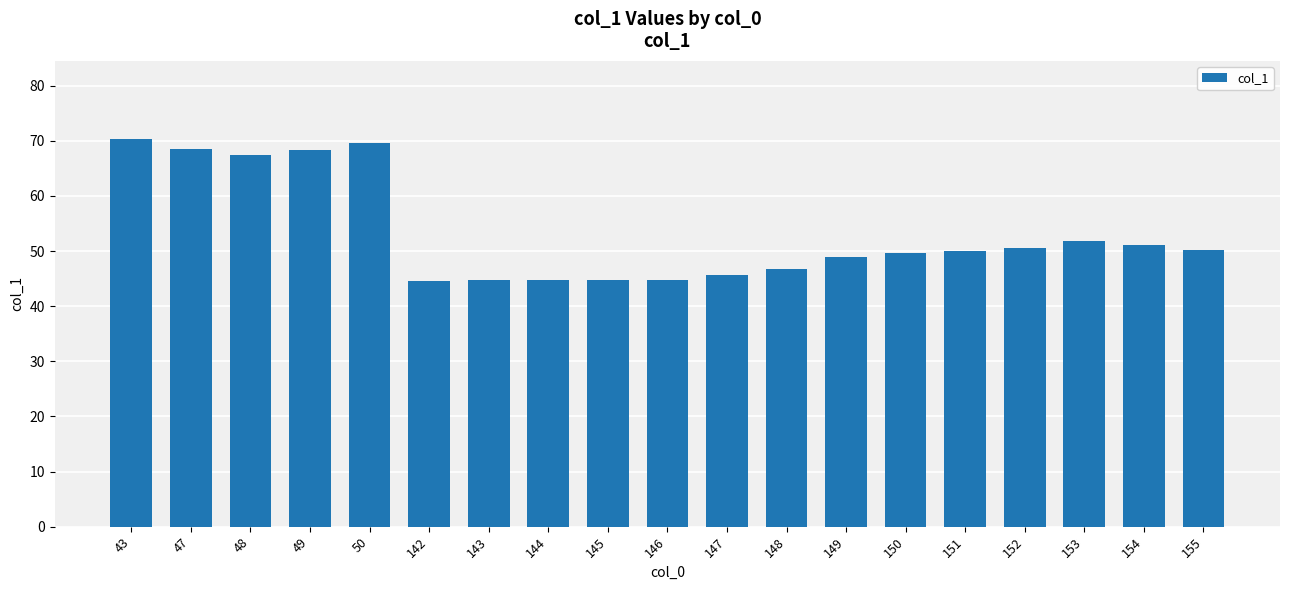

What is the value of the 4th bar from the left?

68.3